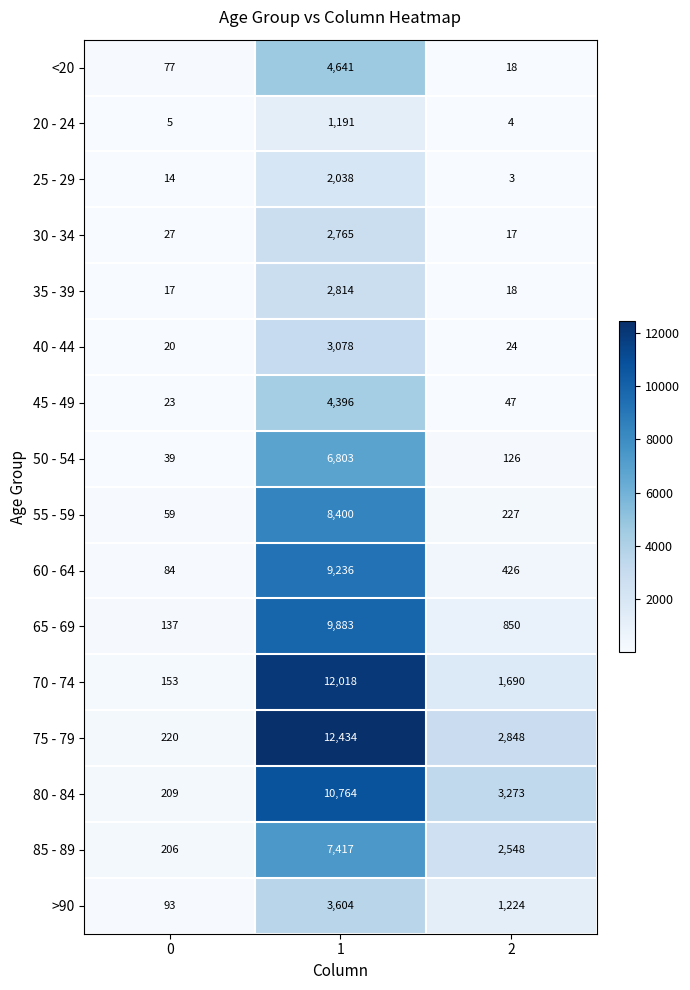

Rank the series by their maximum value, from lowest to highest.

20 - 24, 25 - 29, 30 - 34, 35 - 39, 40 - 44, >90, 45 - 49, <20, 50 - 54, 85 - 89, 55 - 59, 60 - 64, 65 - 69, 80 - 84, 70 - 74, 75 - 79